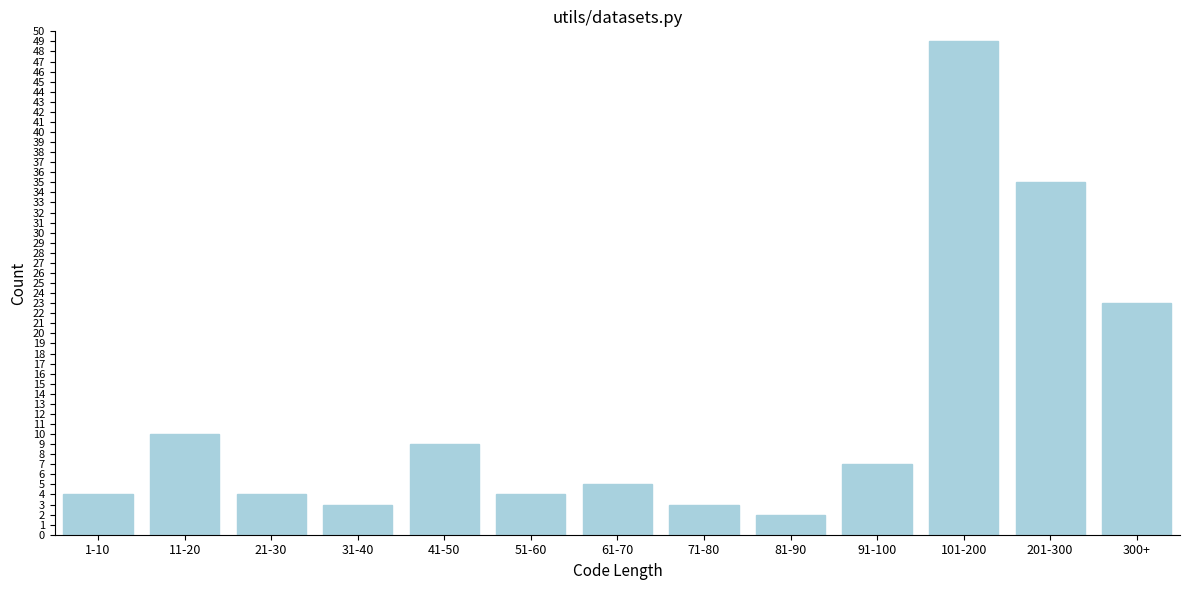

Reading right to left, extract all data points from this chart.

23	35	49	7	2	3	5	4	9	3	4	10	4